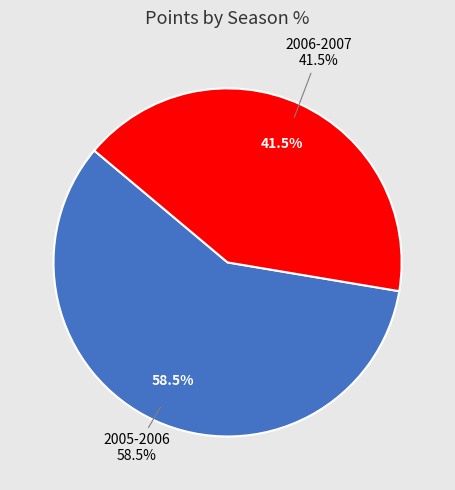

What is the largest slice in the pie chart?

2005-2006